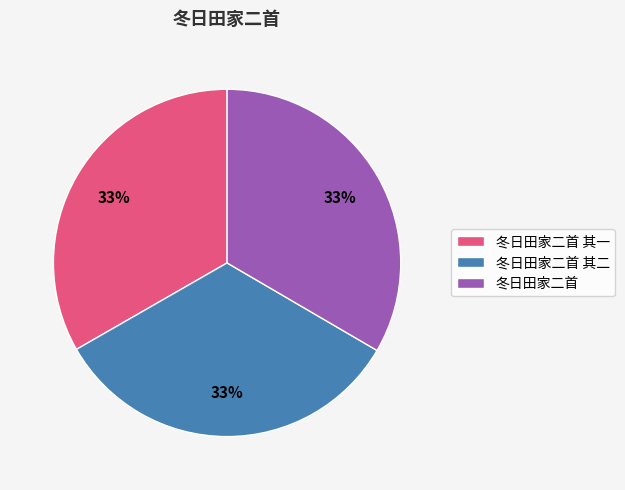

Approximately how many times larger is the value at 冬日田家二首 其一 compared to 冬日田家二首 其二?

1.0